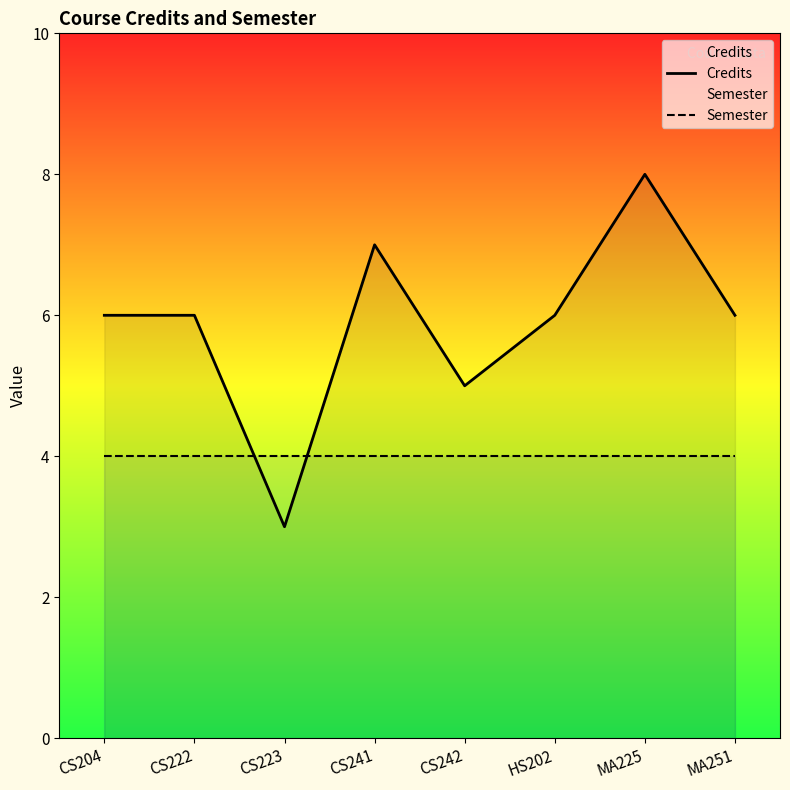

What is the difference between the maximum and second lowest values in the Credits series?

3